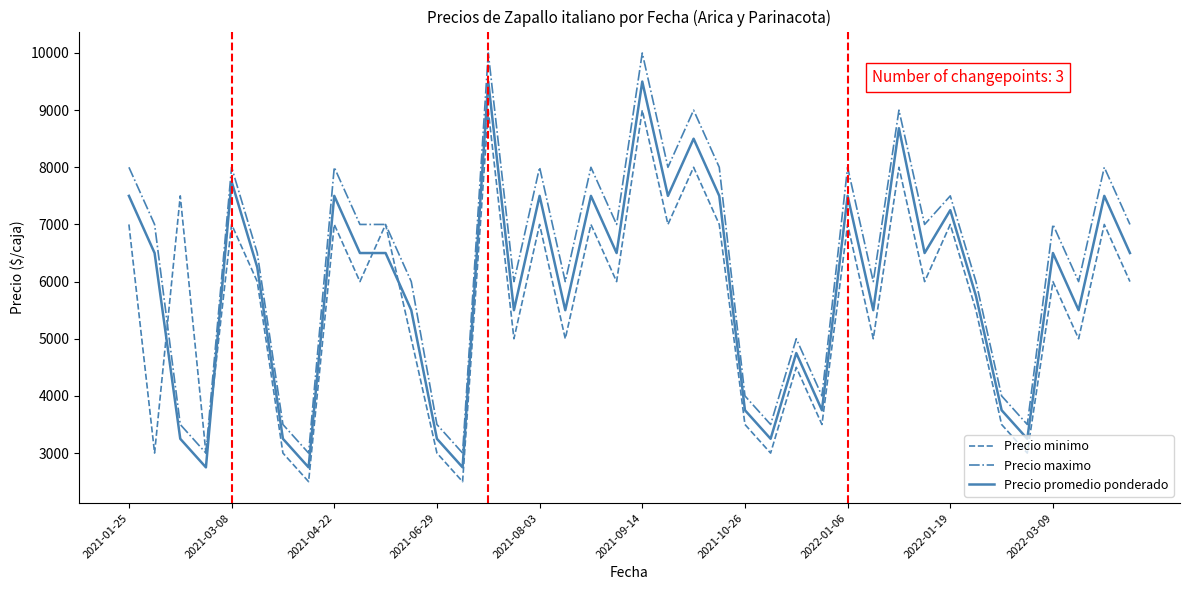

What are all the series names shown in the legend?

Precio minimo, Precio maximo, Precio promedio ponderado